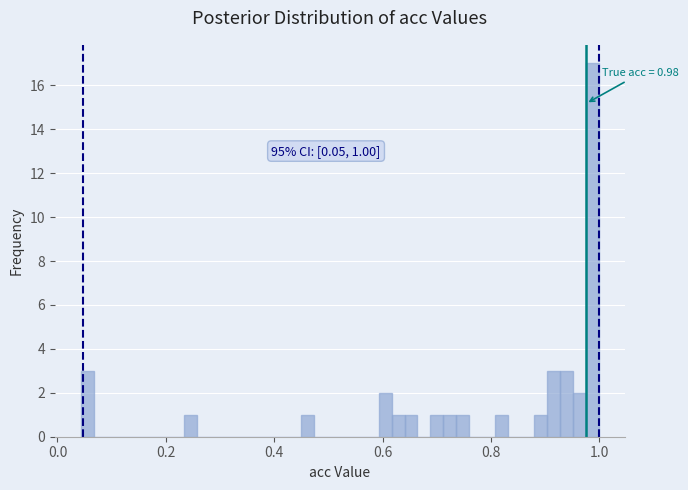

Around what value on the x-axis is the tallest bar? Give the approximate position of its centre, as read against the axis.

0.98